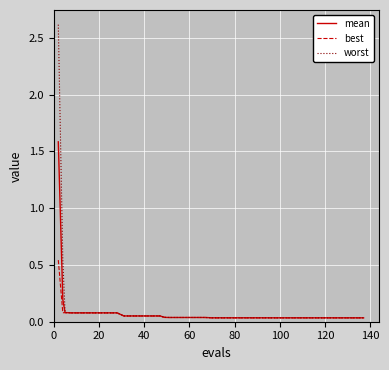

Rank the series by their maximum value, from lowest to highest.

best, mean, worst